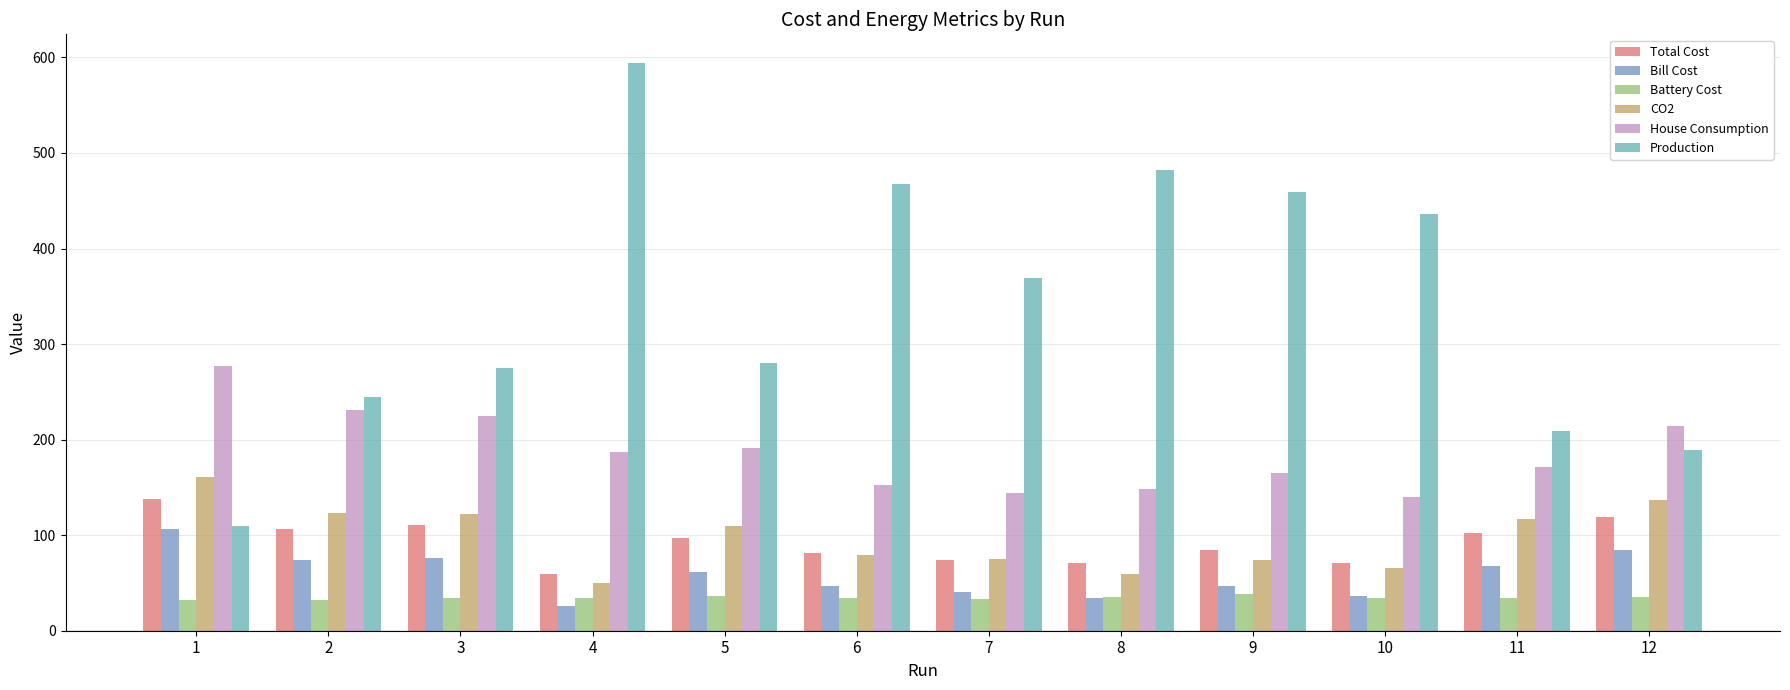

Count the number of data series in this chart.

6